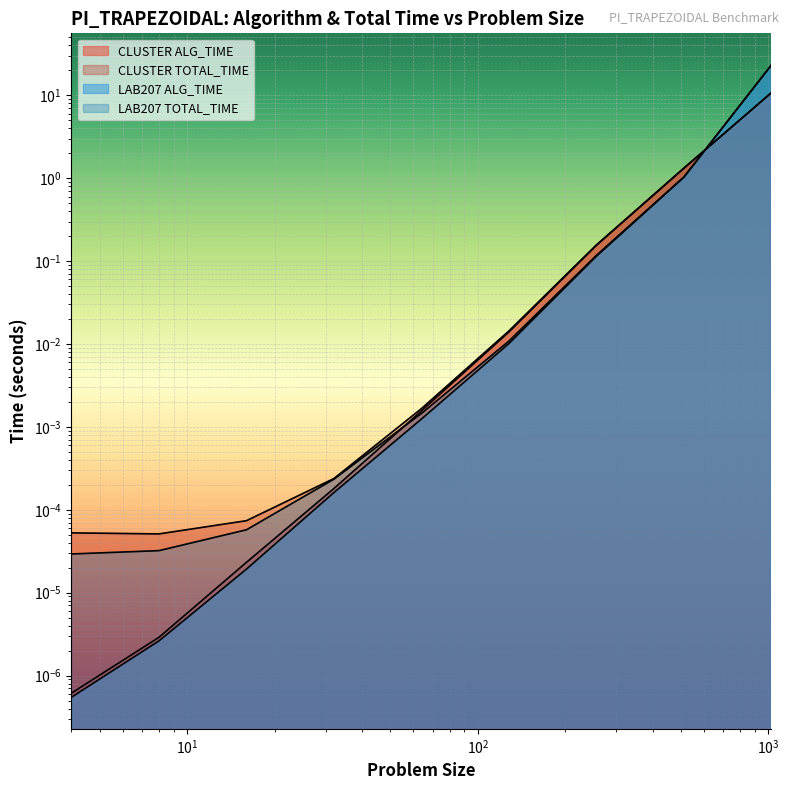

How many lines are shown in the chart?

4